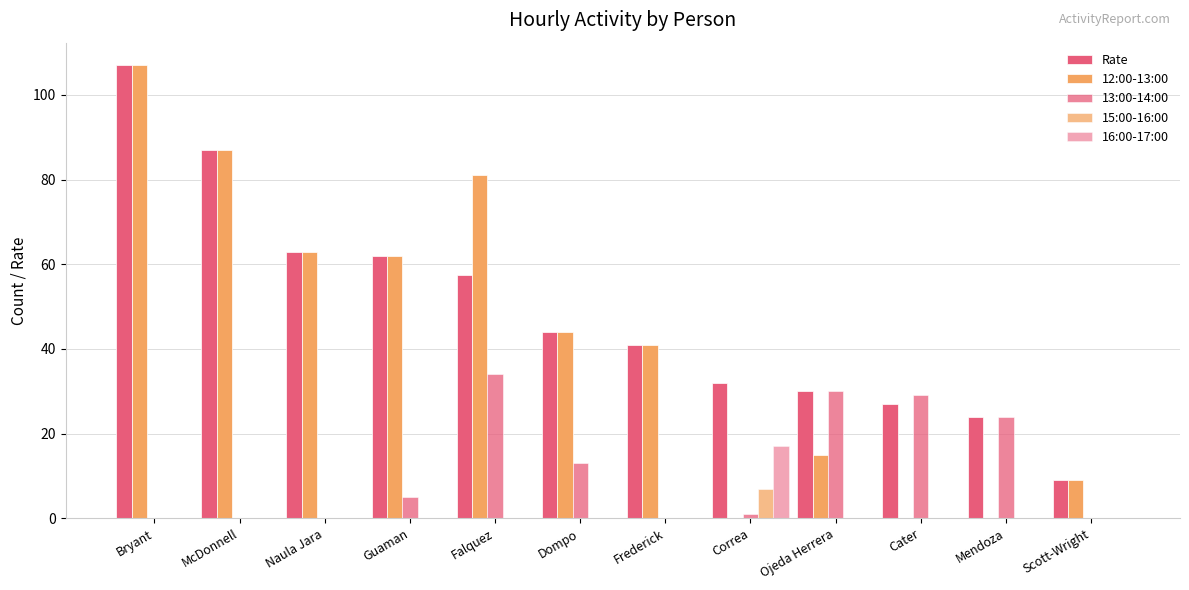

How many distinct data groups are displayed?

5